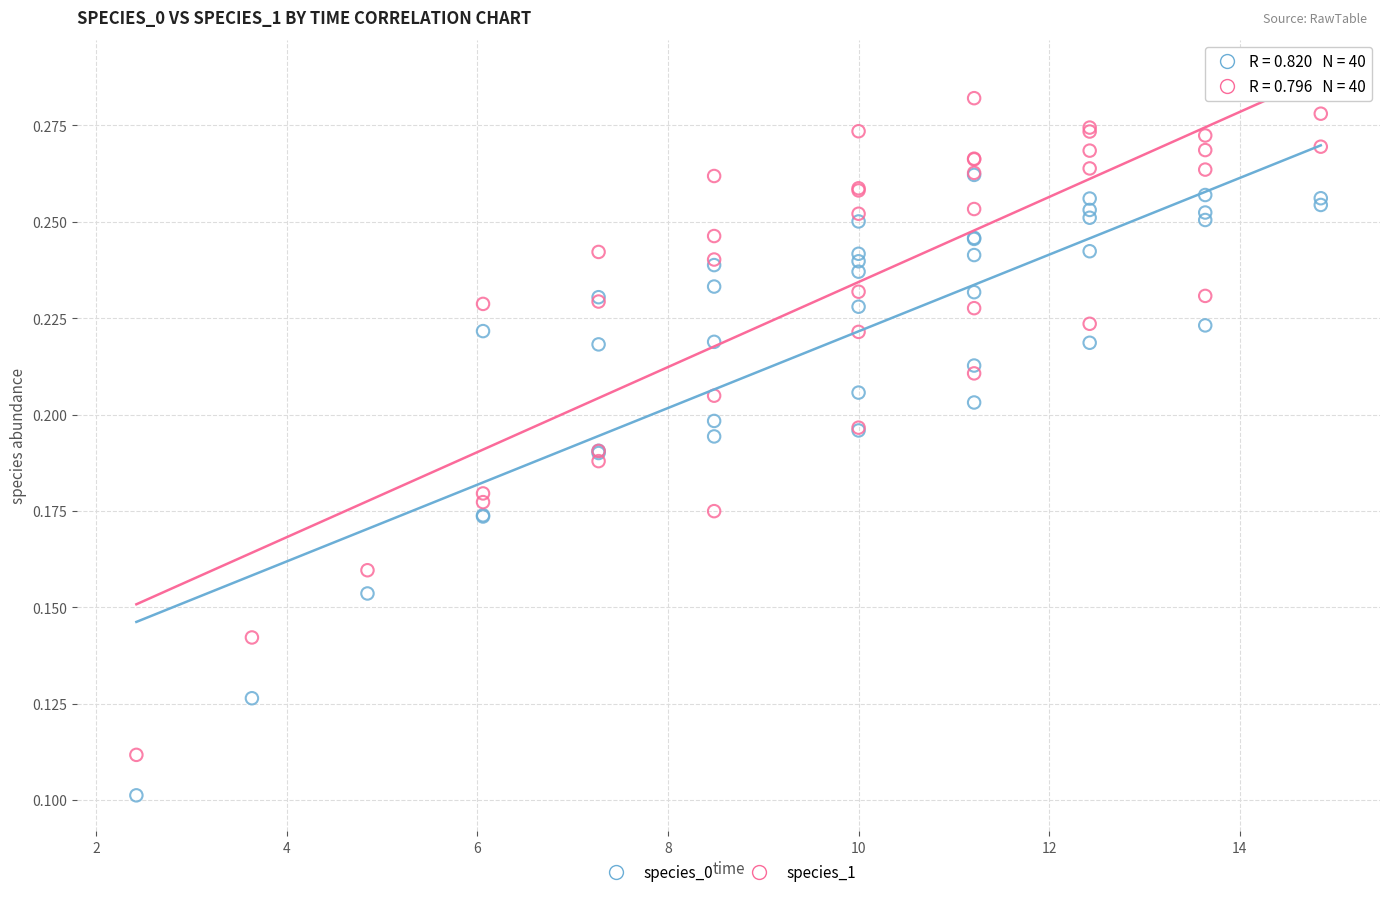

Which series has the largest Y range (max minus min)?

species_1